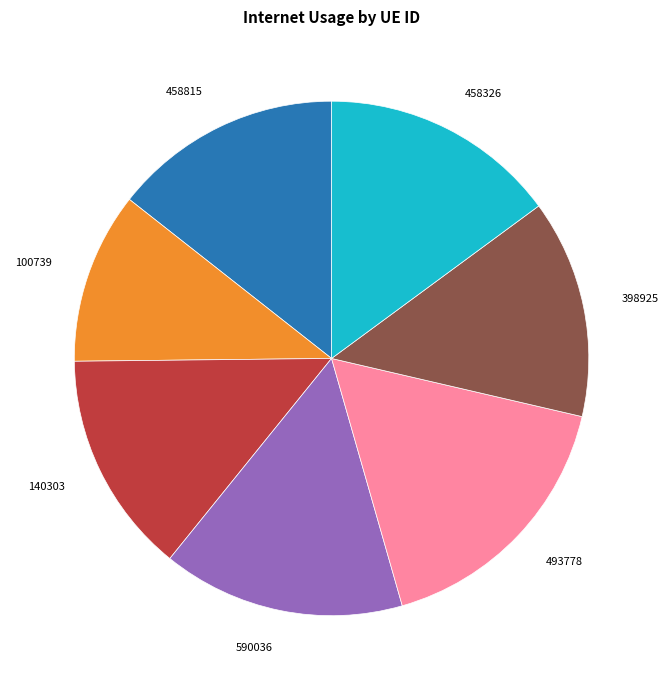

Which slice is the largest?

493778